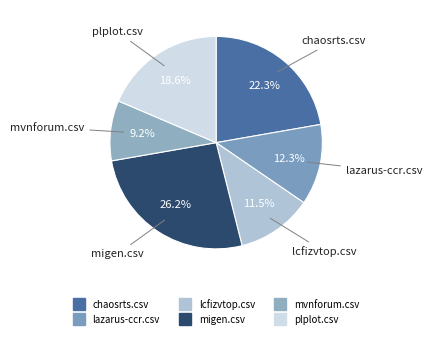

What percentage is the migen.csv slice, to the nearest percent?

26%